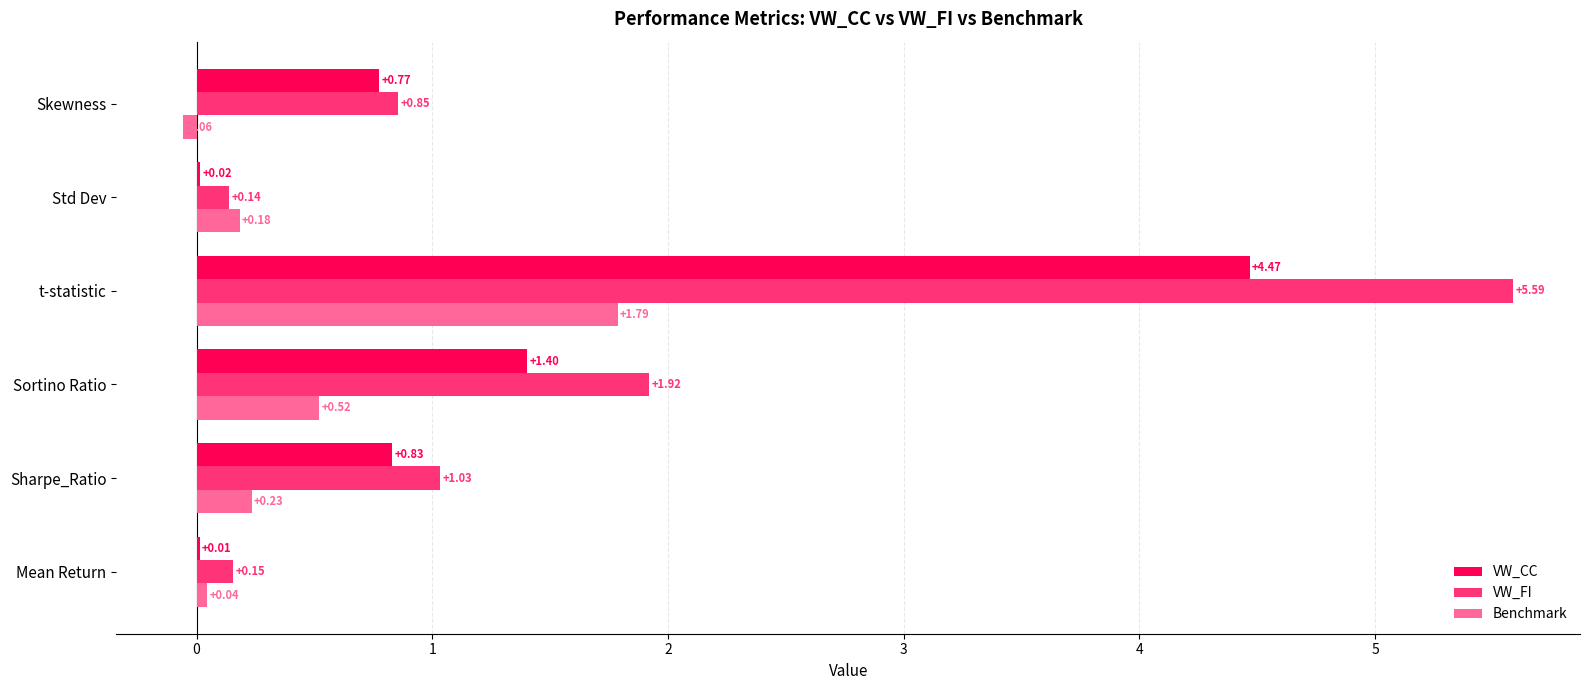

What is the sum of the VW_FI values at Sharpe_Ratio and Sortino Ratio?

3.0